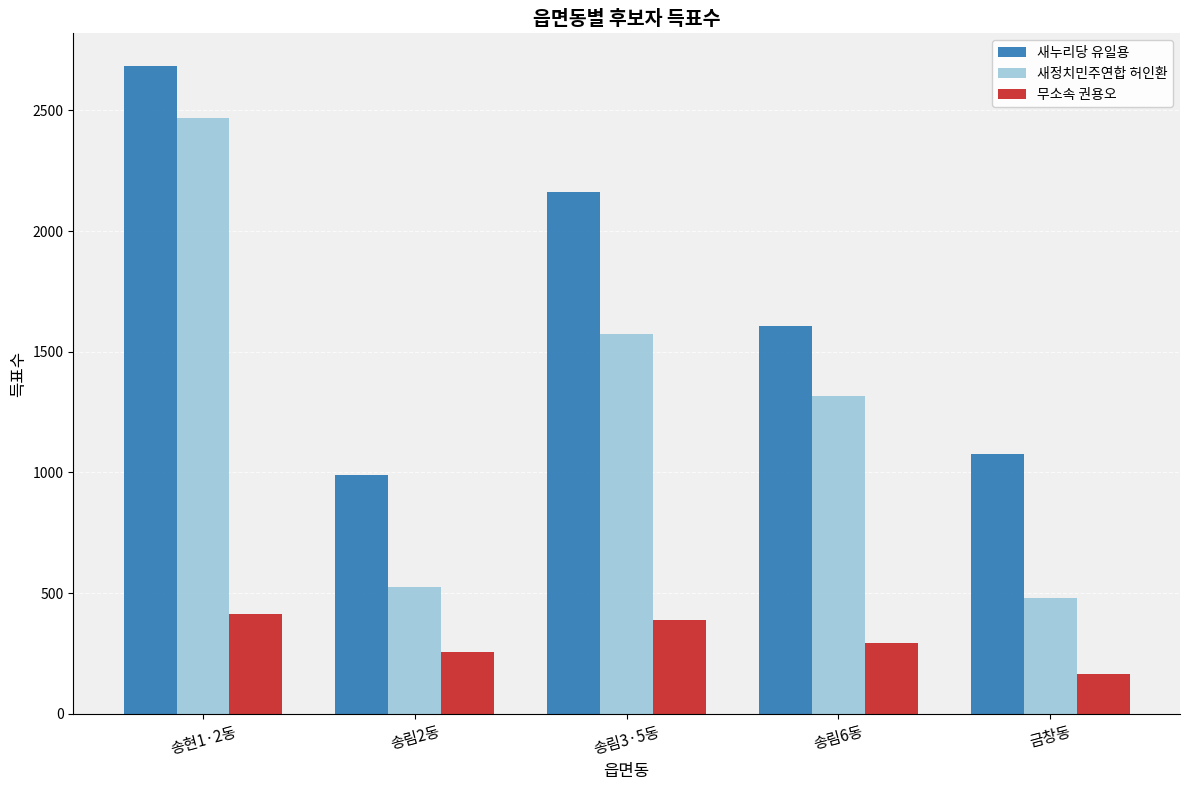

Is the value of 새누리당 유일용 at 송림2동 greater than the value of 무소속 권용오 at 송림2동?

Yes